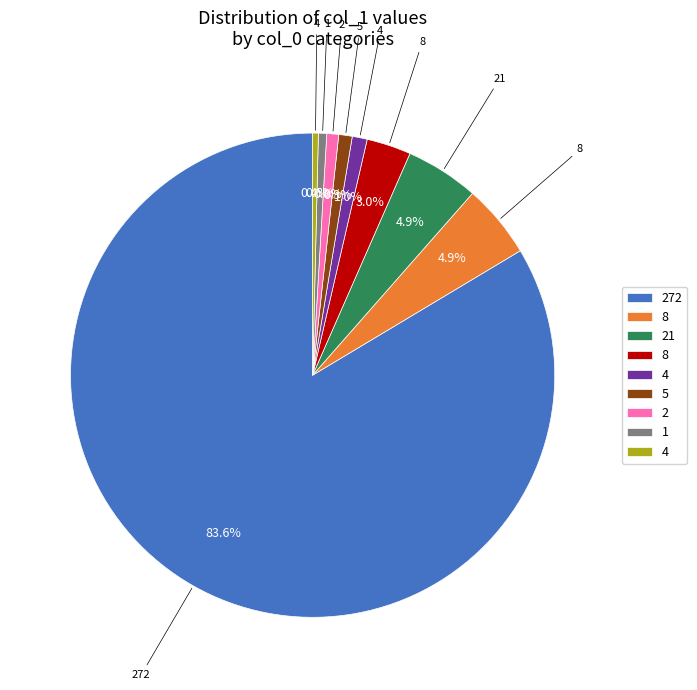

Is there a majority slice in this chart?

Yes